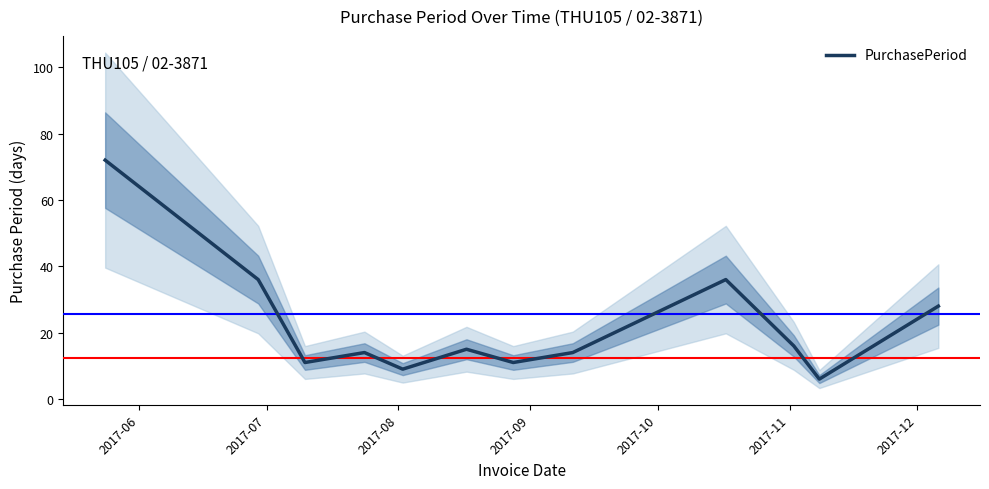

What is the highest value of the PurchasePeriod series?

72